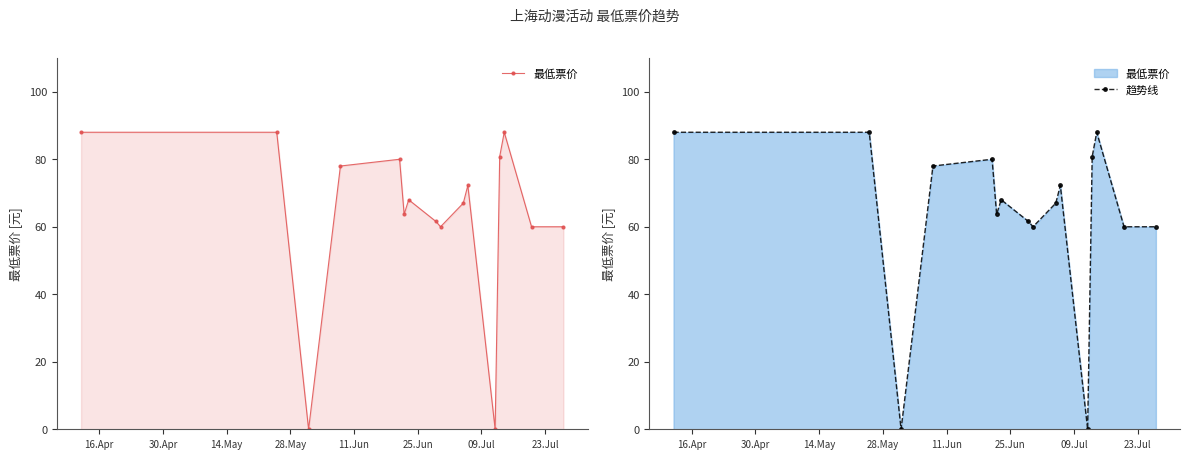

Rank the series by their maximum value, from lowest to highest.

最低票价, 趋势线